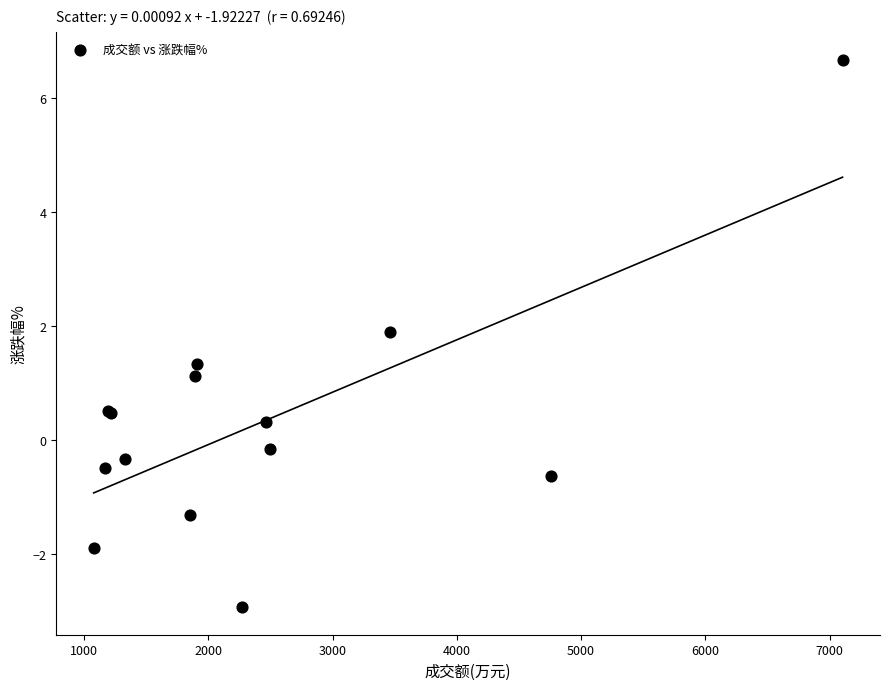

What Y value in the scatter plot is closest to 1?

1.1